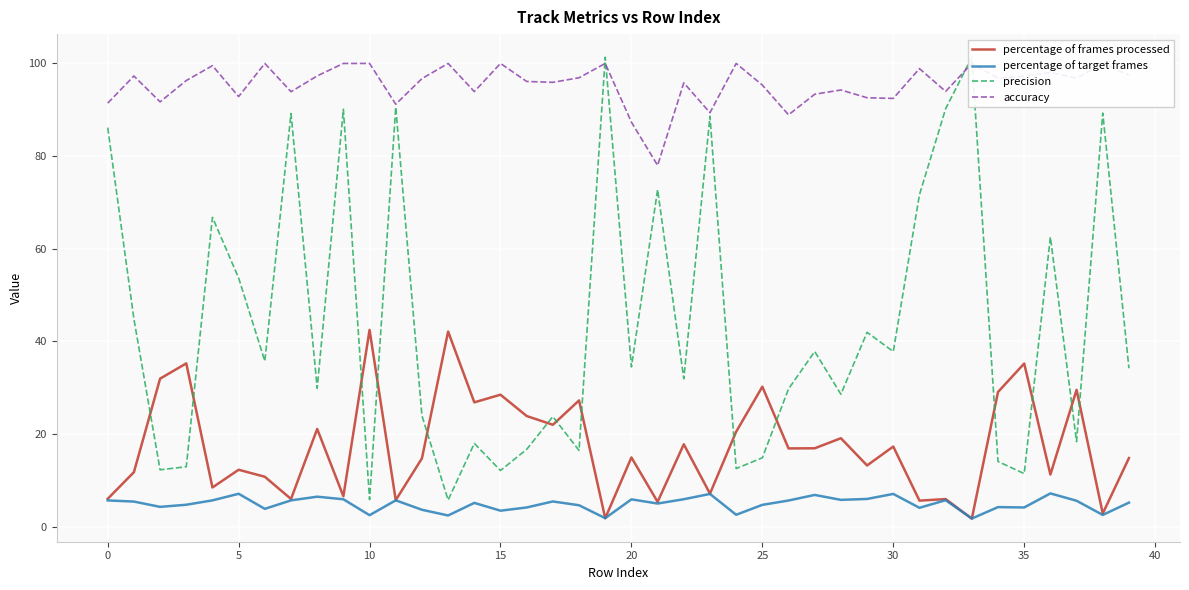

Is it true that percentage of frames processed equals 7.1 at 23?

True